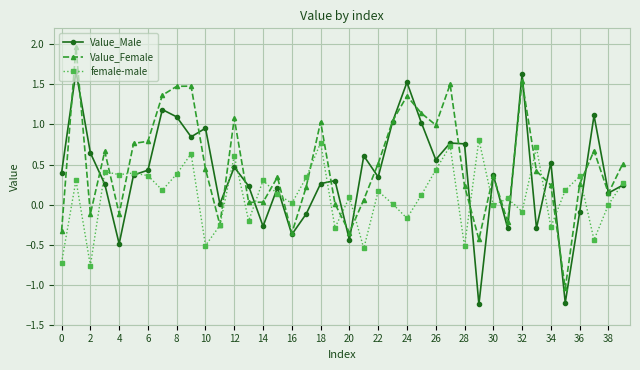

Rank the series by their maximum value, from lowest to highest.

female-male, Value_Male, Value_Female